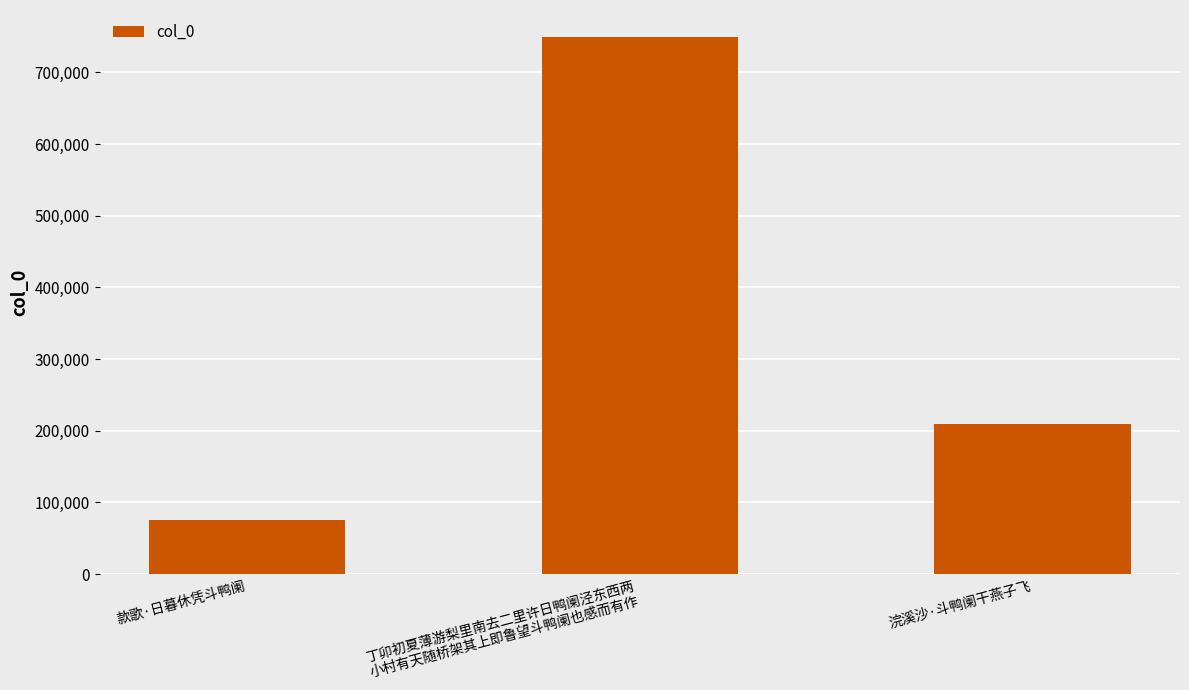

List the labels in order of value, smallest first.

款歌·日暮休凭斗鸭阑, 浣溪沙·斗鸭阑干燕子飞, 丁卯初夏薄游梨里南去二里许日鸭阑泾东西两
小村有天随桥架其上即鲁望斗鸭阑也感而有作